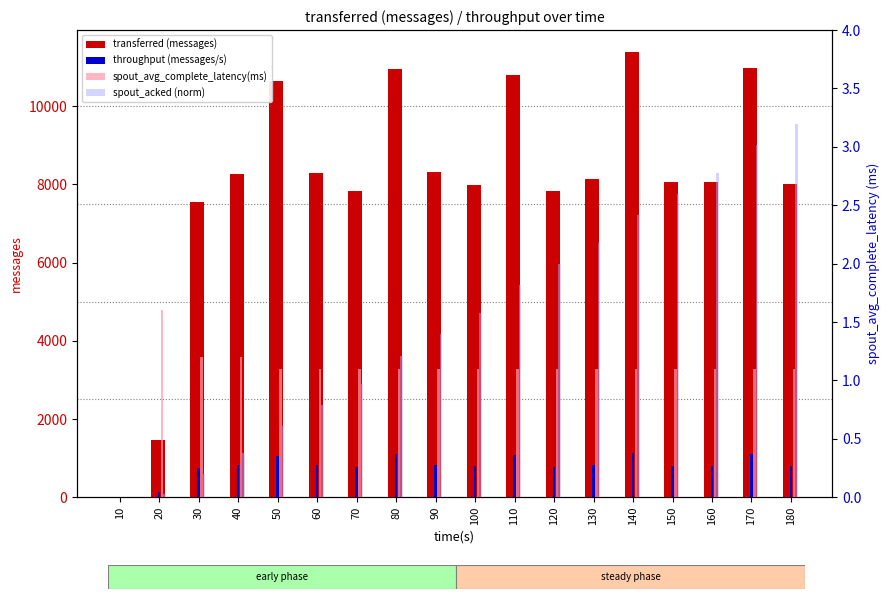

Is it true that spout_acked (norm) equals 3.0 at 170?

True